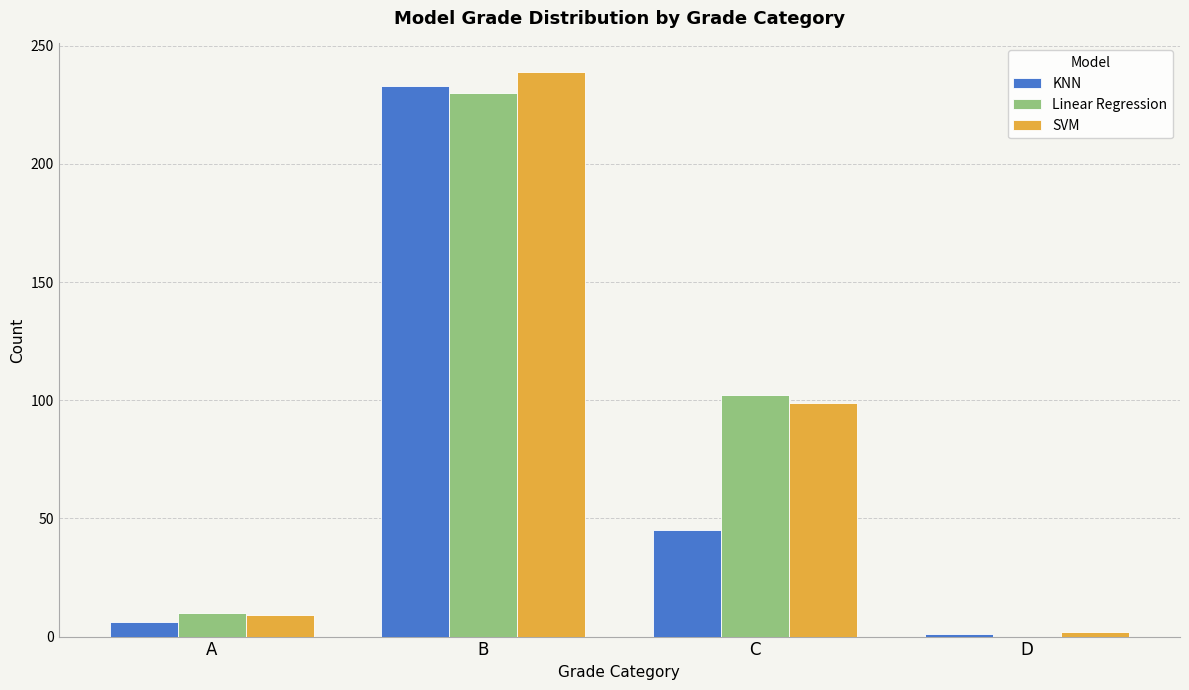

Reading left to right, extract all data points from this chart.

KNN: 6	233	45	1
Linear Regression: 10	230	102	0
SVM: 9	239	99	2